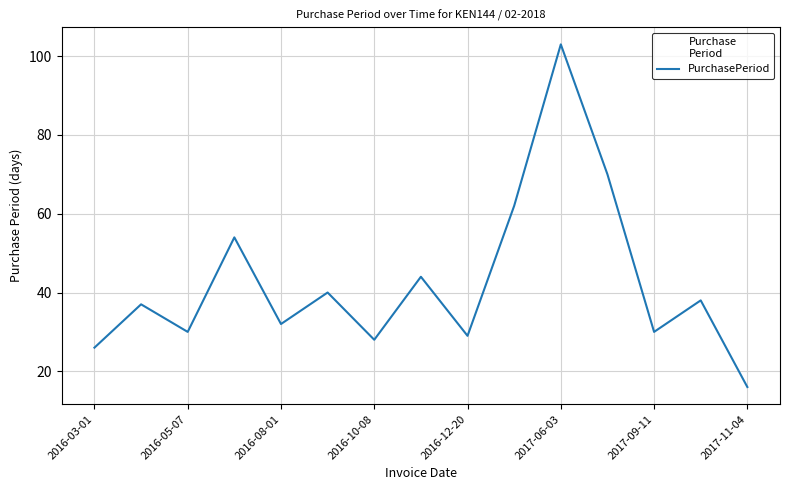

What is the maximum value shown in the chart?

103